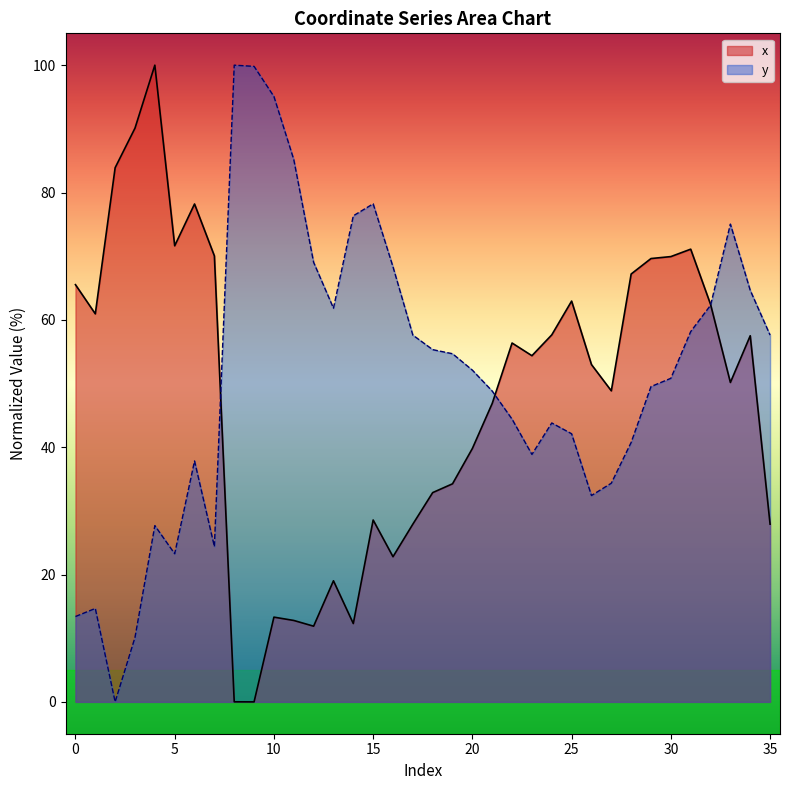

How many times do y and x cross each other?

3